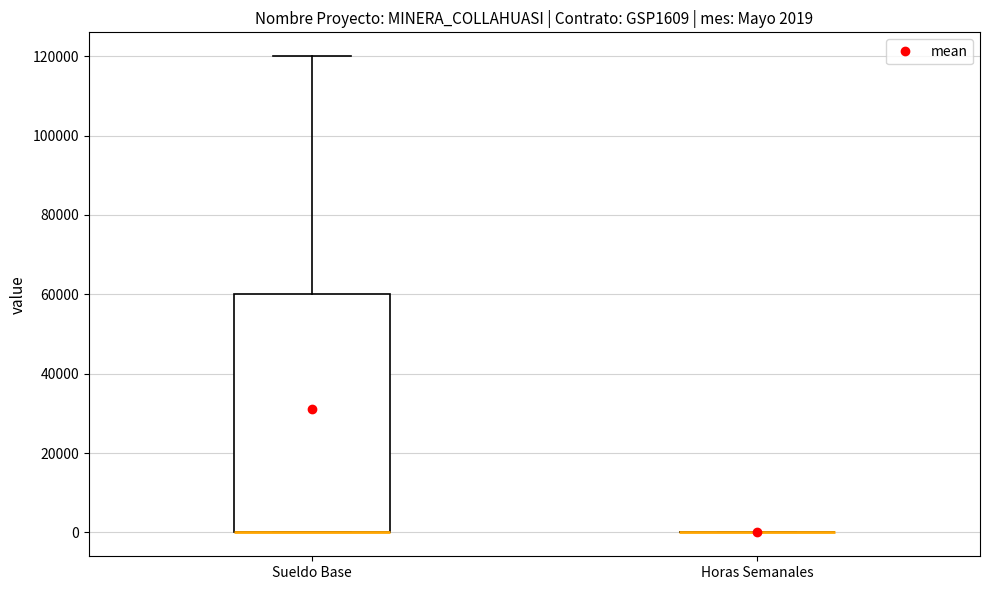

Comparing the boxes themselves (not the whiskers), which one is the tallest?

Sueldo Base